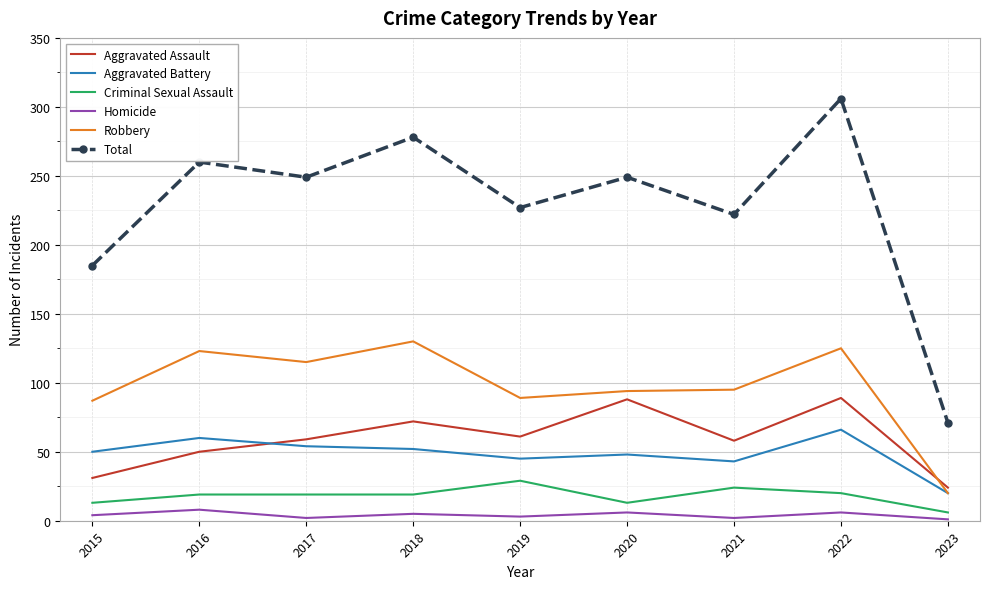

What is the difference between the Aggravated Battery values at 2019 and 2017?

9